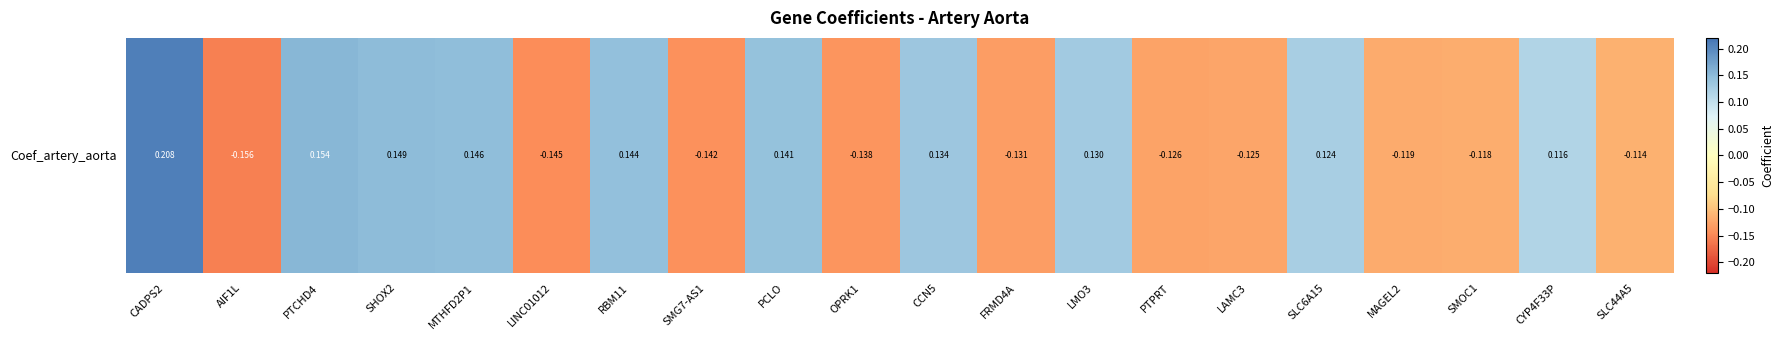

The chart shows a value of -0.2 at SLC44A5. True or false?

False